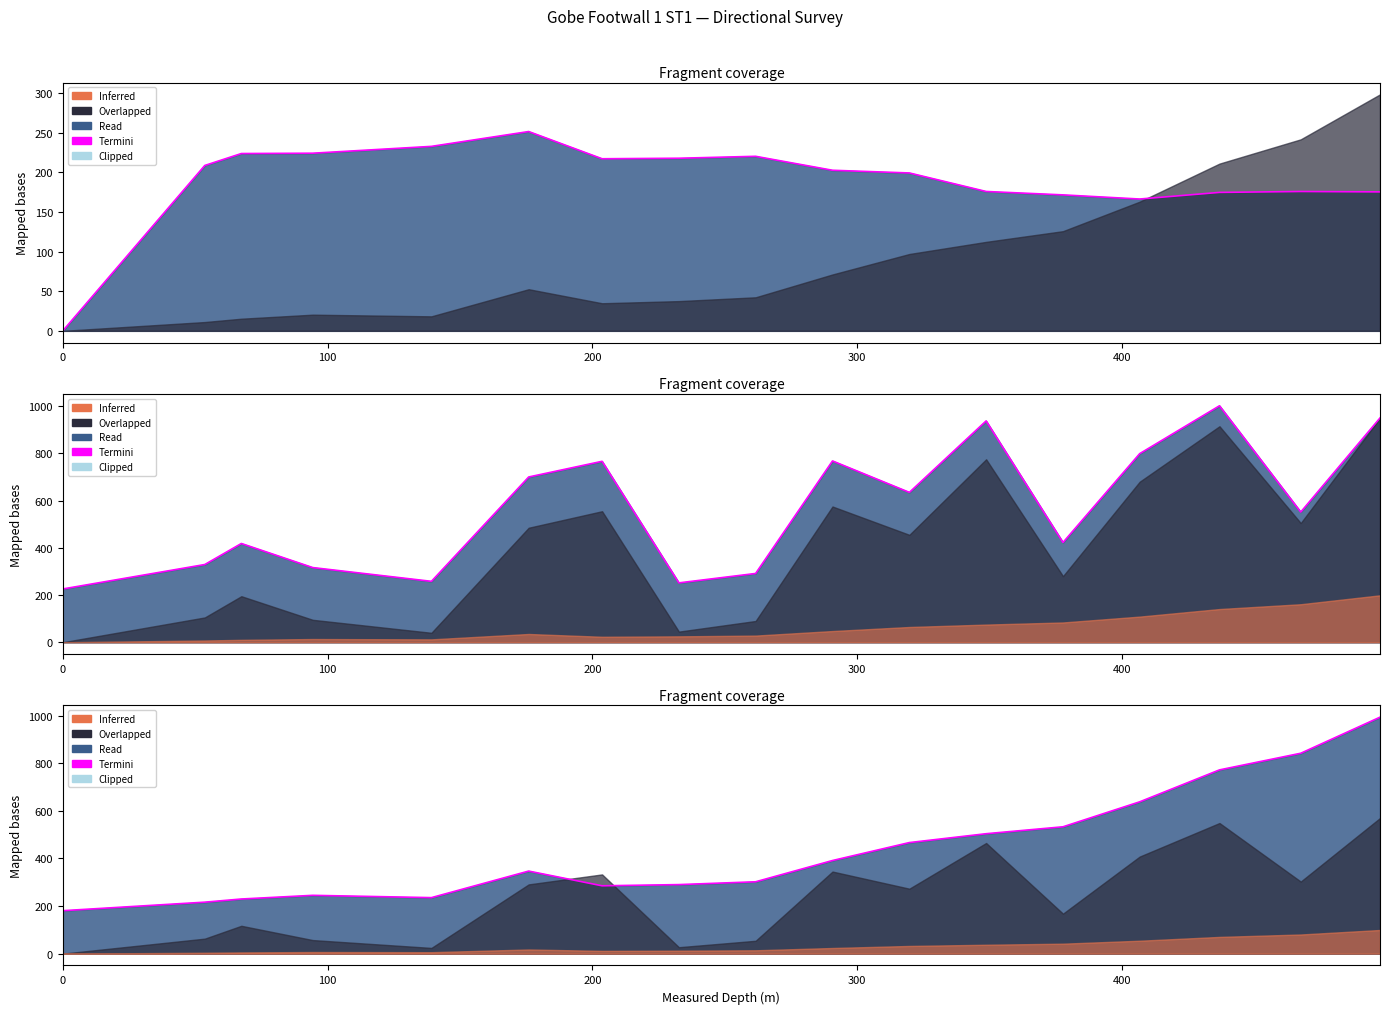

What is the difference between the maximum and minimum values?

813.4